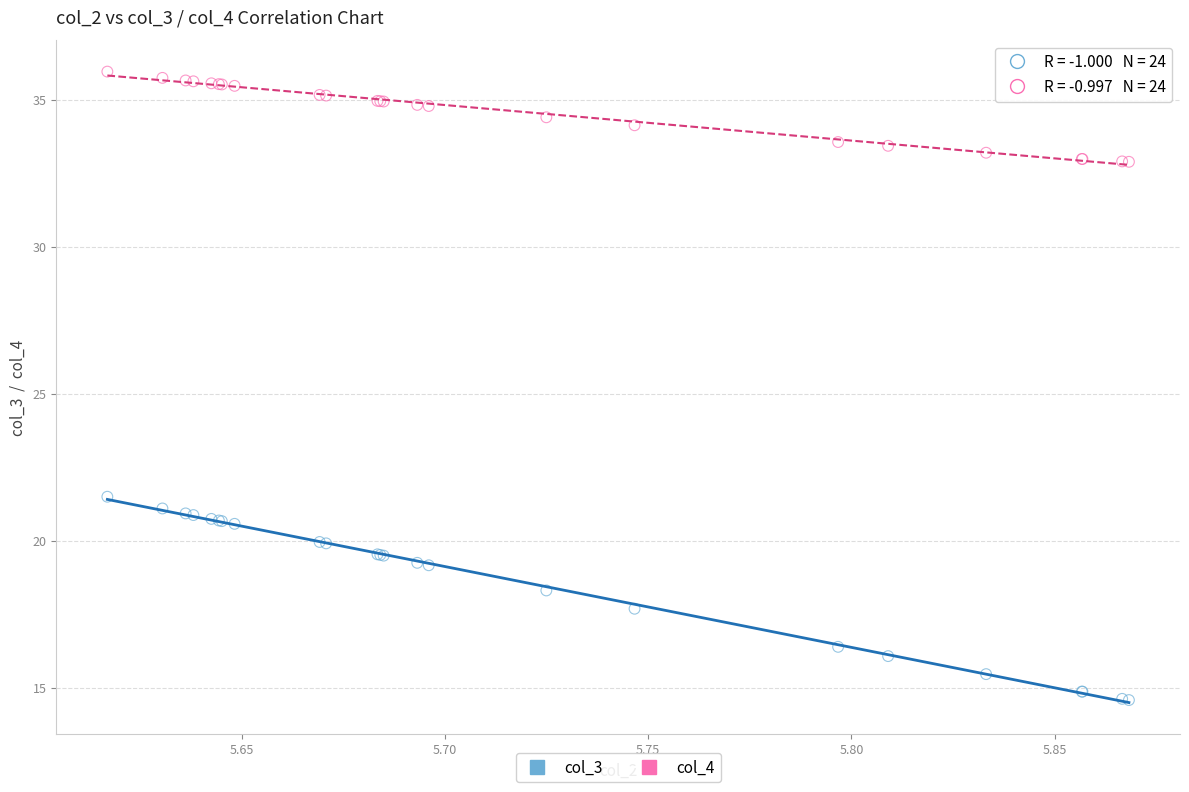

Across all series, what Y value is closest to 25?

21.5